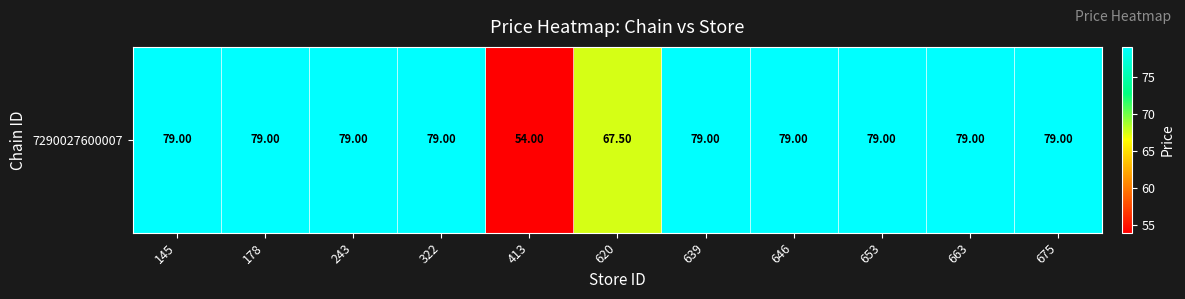

Between 663 and 653, which is larger?

663